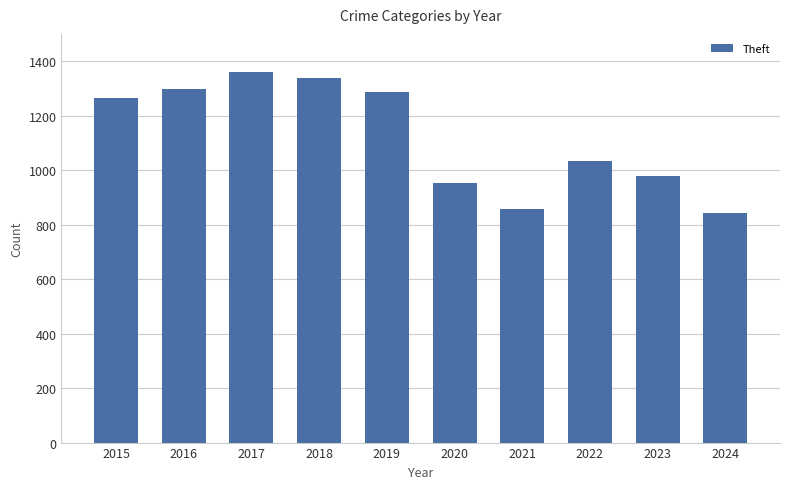

Approximately how many times larger is the value at 2016 compared to 2023?

1.3